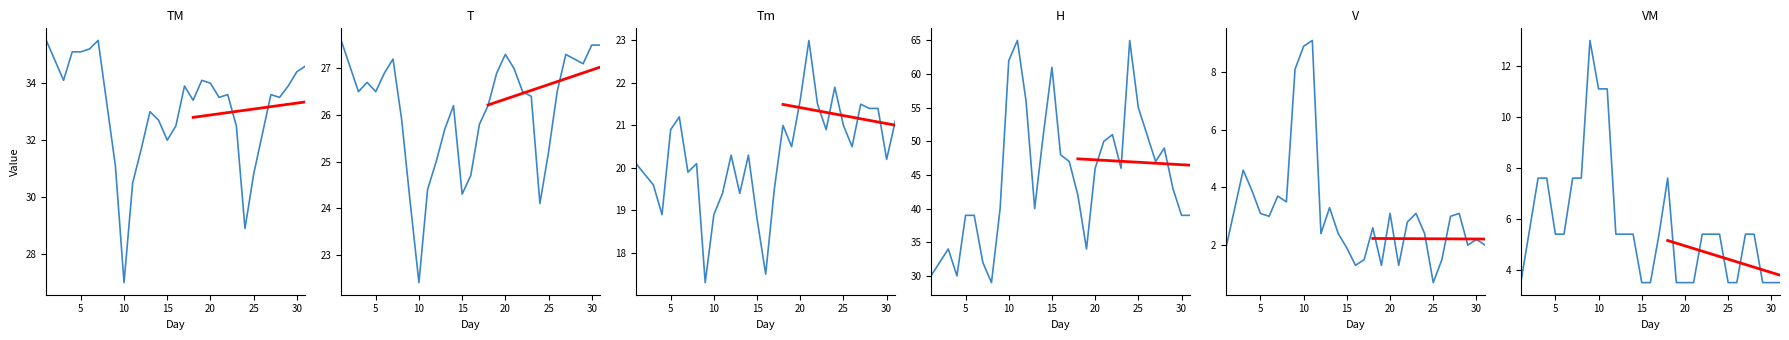

How many lines are shown in the chart?

6